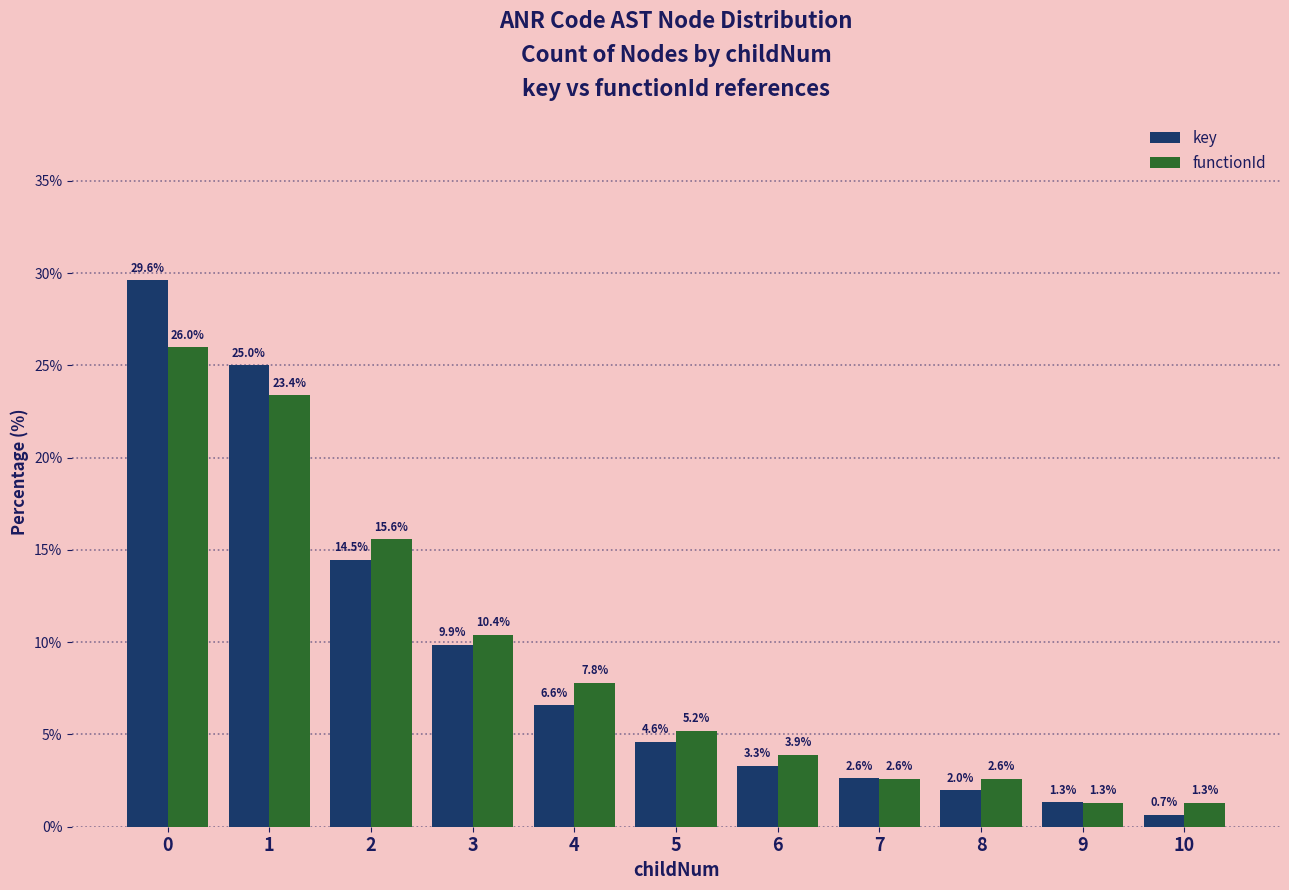

What is the total value across all series at 7?

5.2